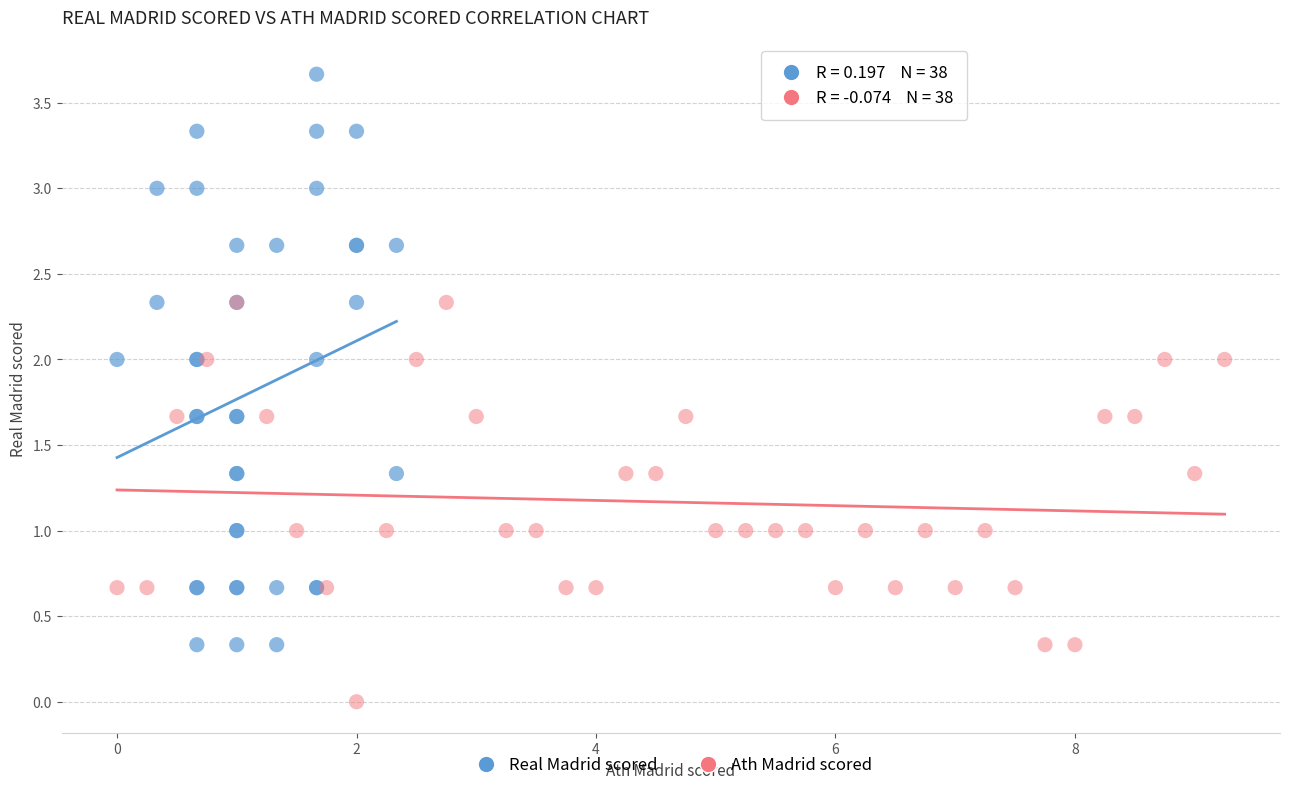

Which series contains the highest Y value?

Real Madrid scored